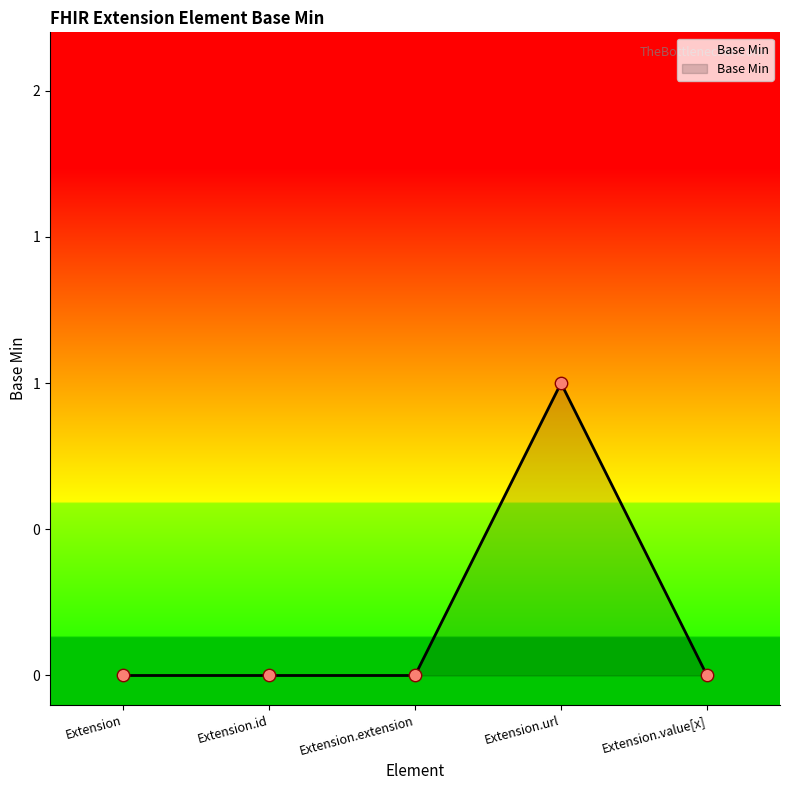

Does the chart have visible grid lines?

No